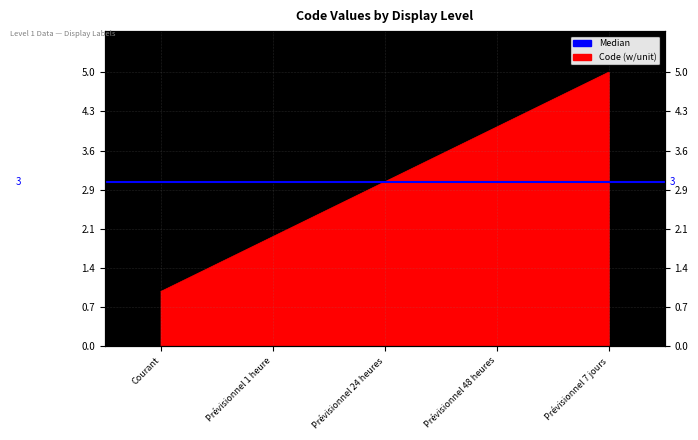

Which label corresponds to the smallest value in the chart?

Courant